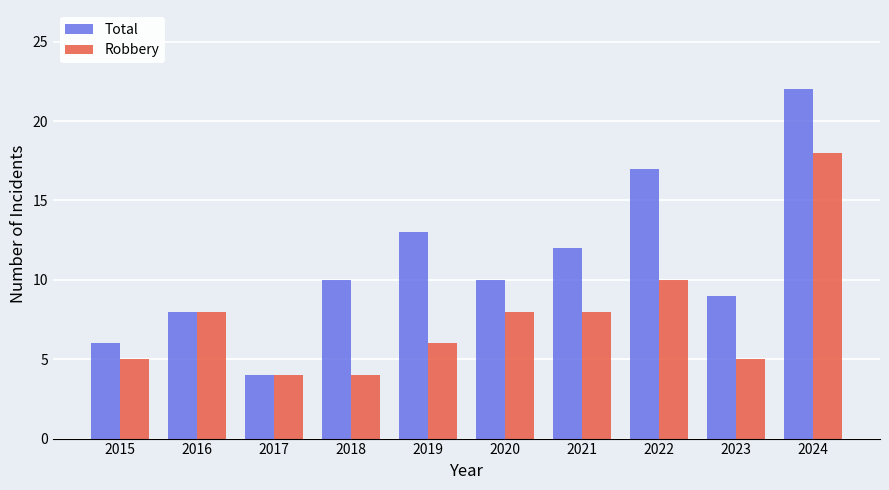

At 2015, list the series in order from largest to smallest.

Total, Robbery